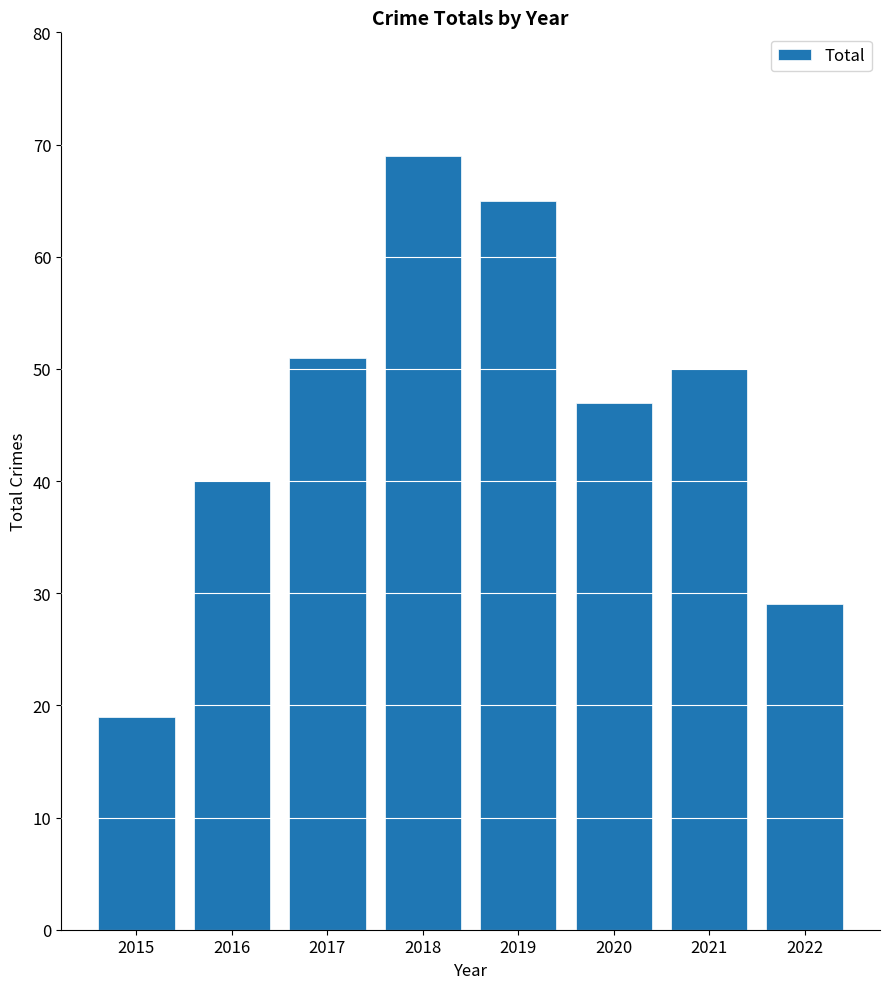

How many values are below 50?

4